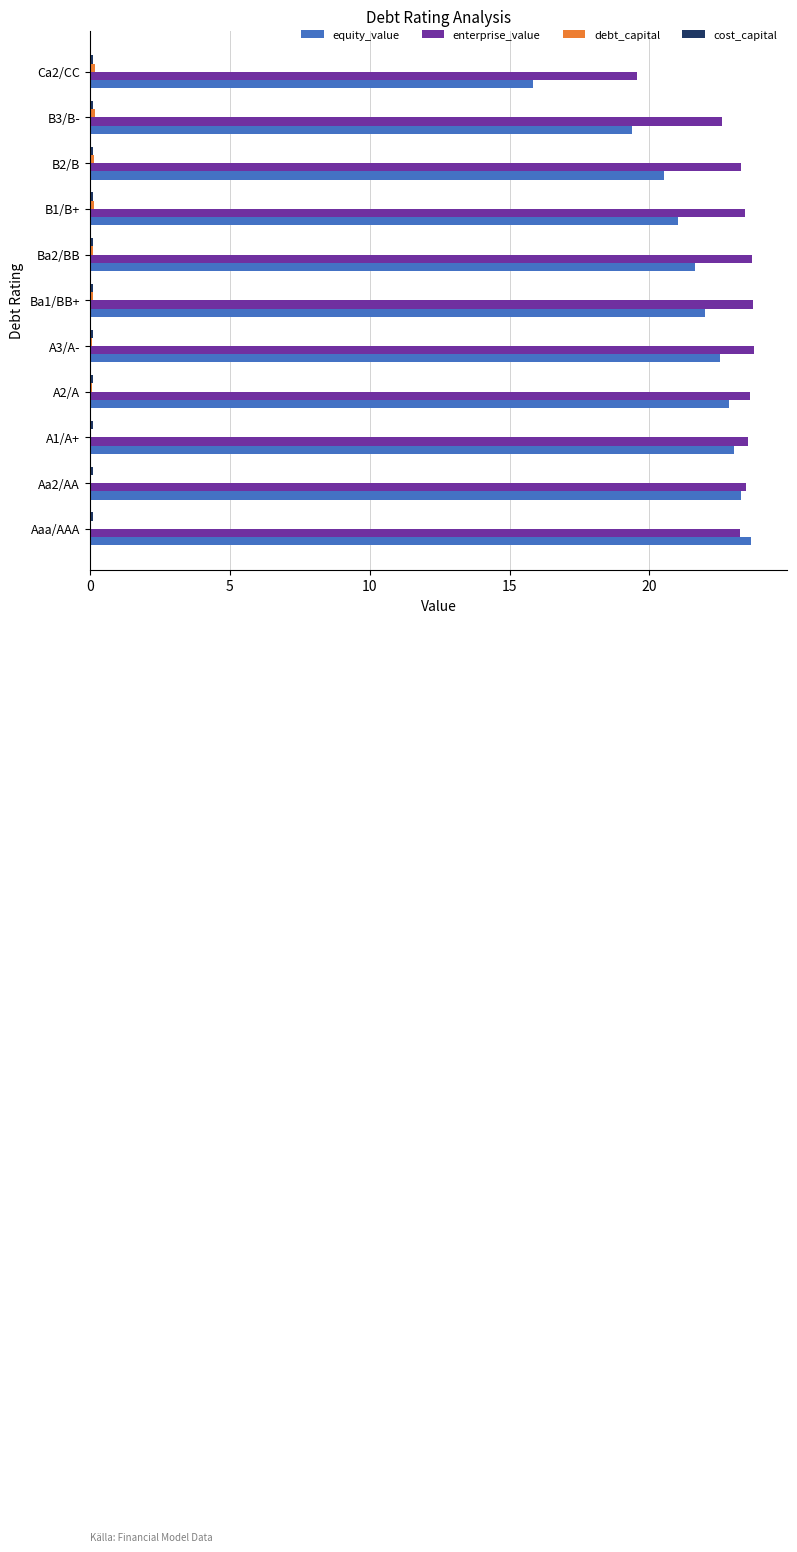

Which series has the widest spread of values?

equity_value